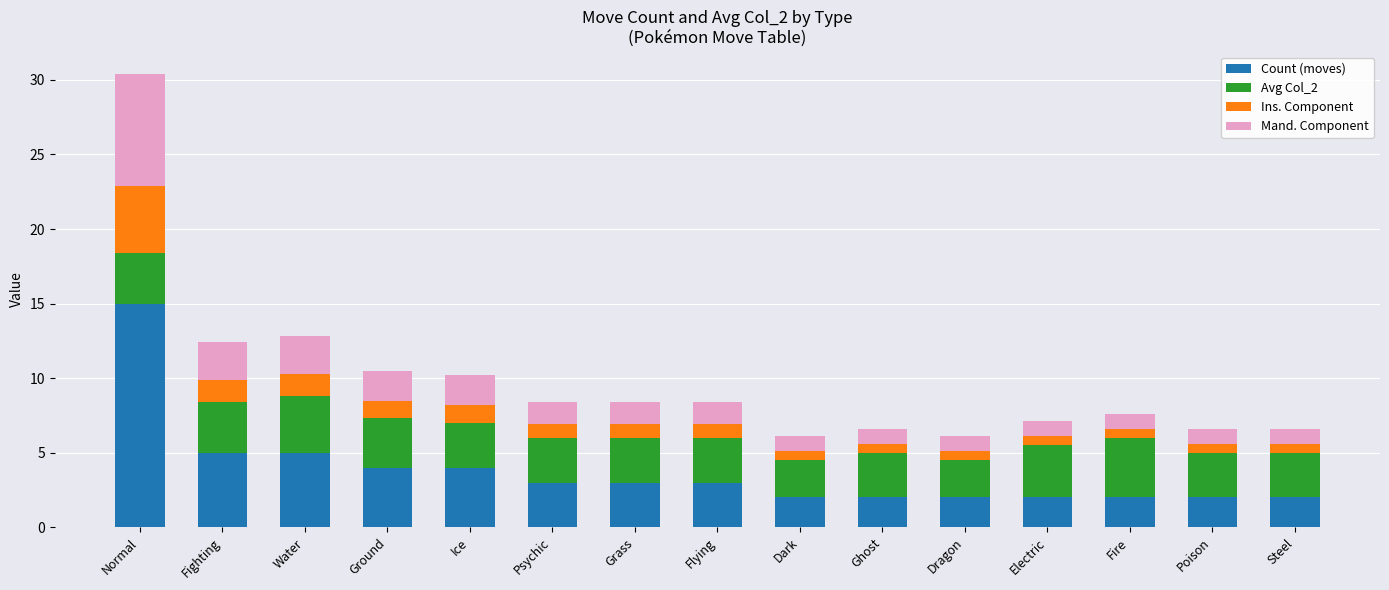

The value of Count (moves) at Poison is 2.0. True or false?

True